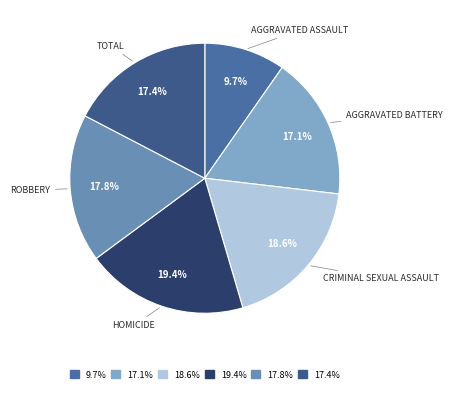

How many slices are in this pie chart?

6